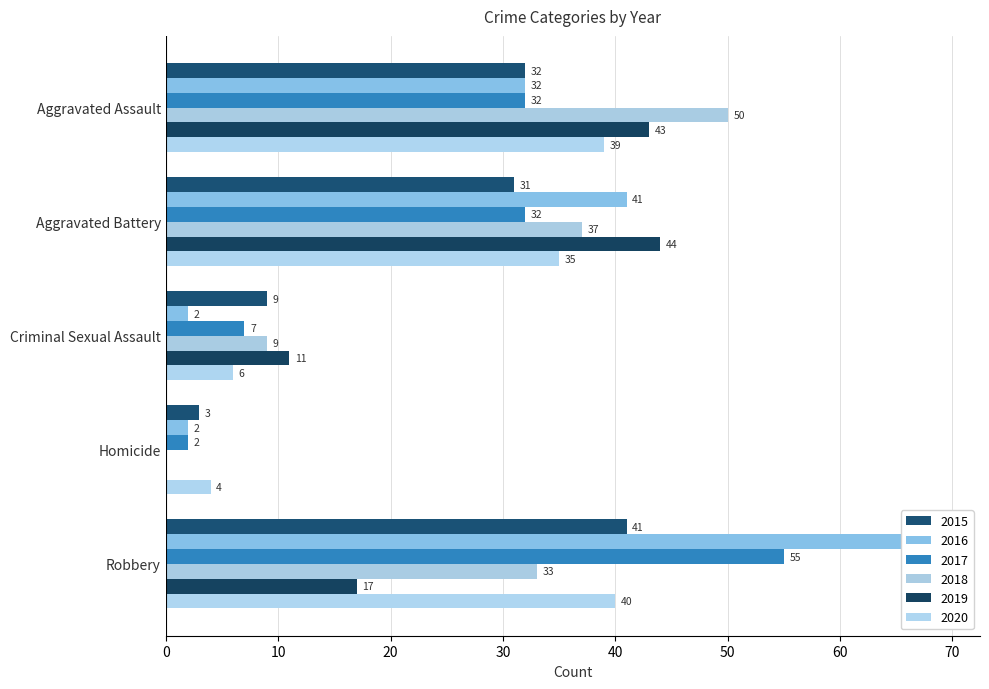

What is the difference between the maximum and minimum values in the 2019 series?

44